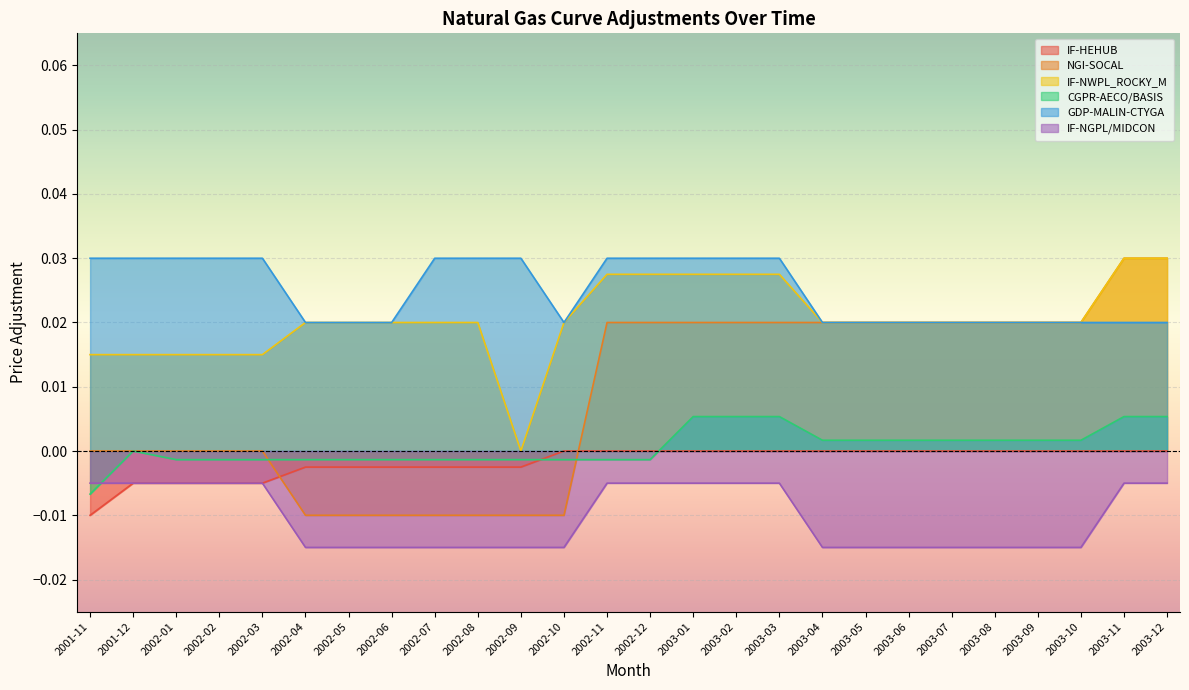

What position from the left is 2002-07?

9